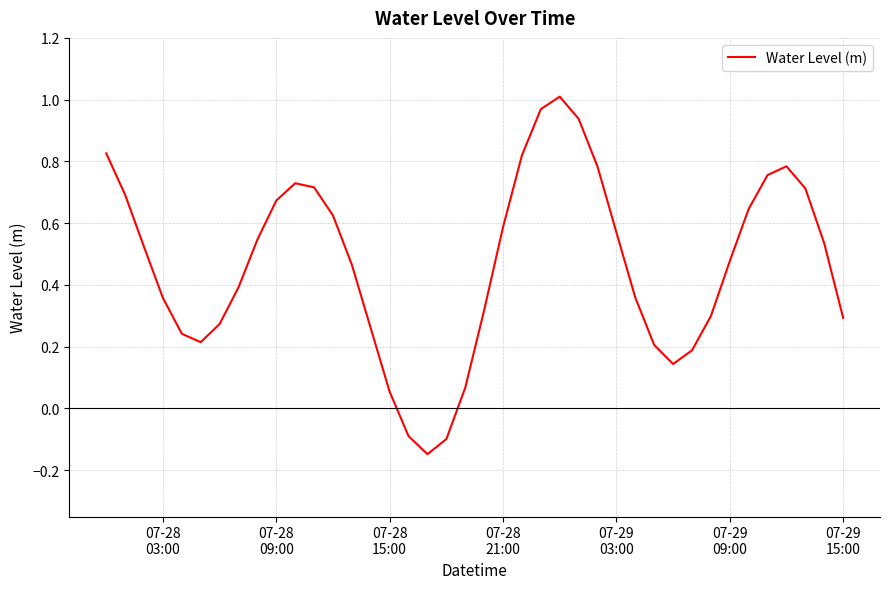

How many interior local valleys (lower than both neighbors) does the data have?

3